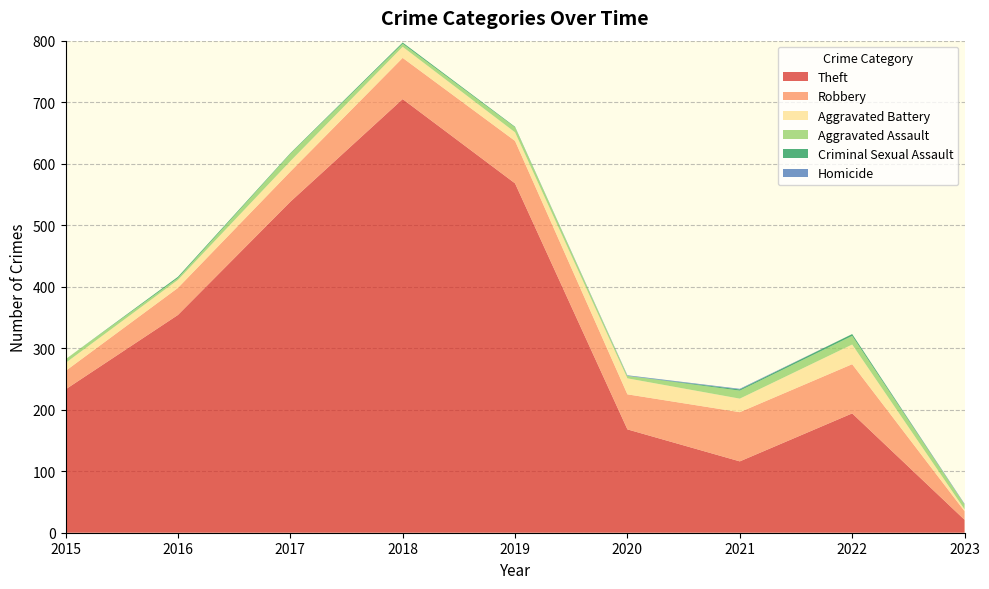

Reading left to right, transcribe all the data shown in this chart.

Theft: 233	354	538	705	568	168	116	194	21
Robbery: 30	44	49	67	69	57	80	80	14
Aggravated Battery: 13	13	17	18	14	26	22	32	3
Aggravated Assault: 6	3	12	5	8	4	13	14	8
Criminal Sexual Assault: 0	2	1	2	1	0	2	3	0
Homicide: 0	0	0	0	0	1	1	0	1